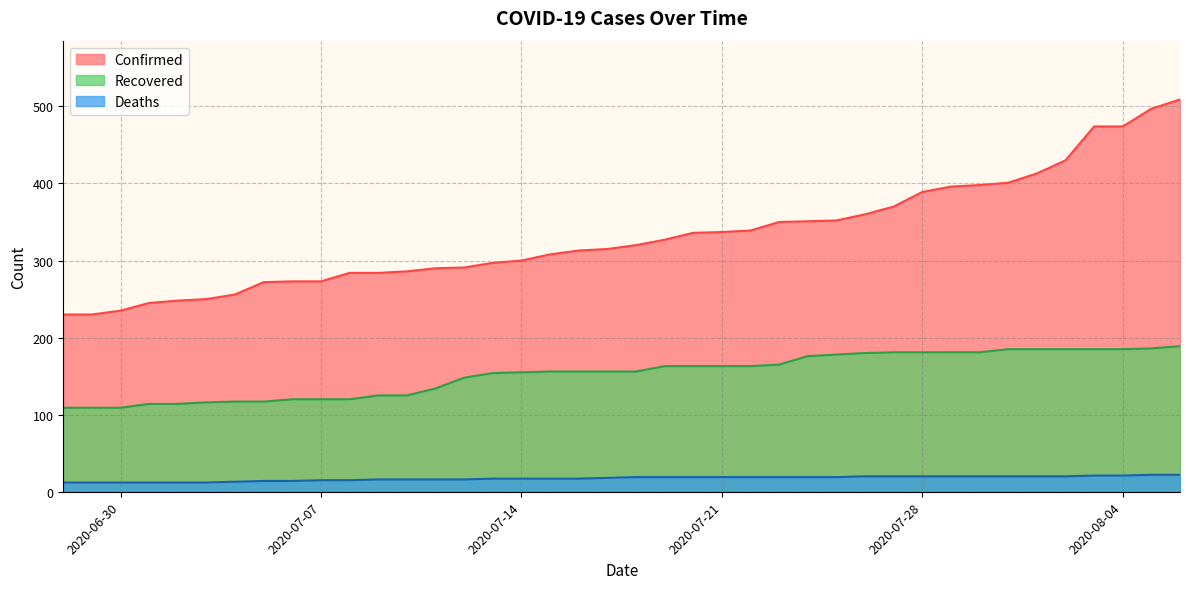

True or false: Confirmed and Recovered intersect in this chart.

False